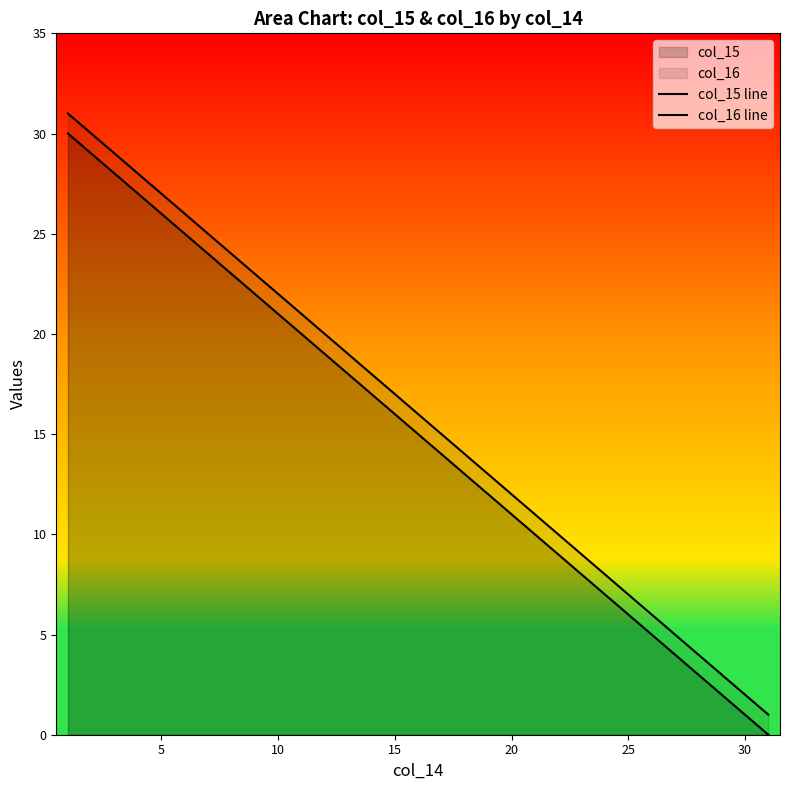

At how many categories does at least one series exceed 20?

11